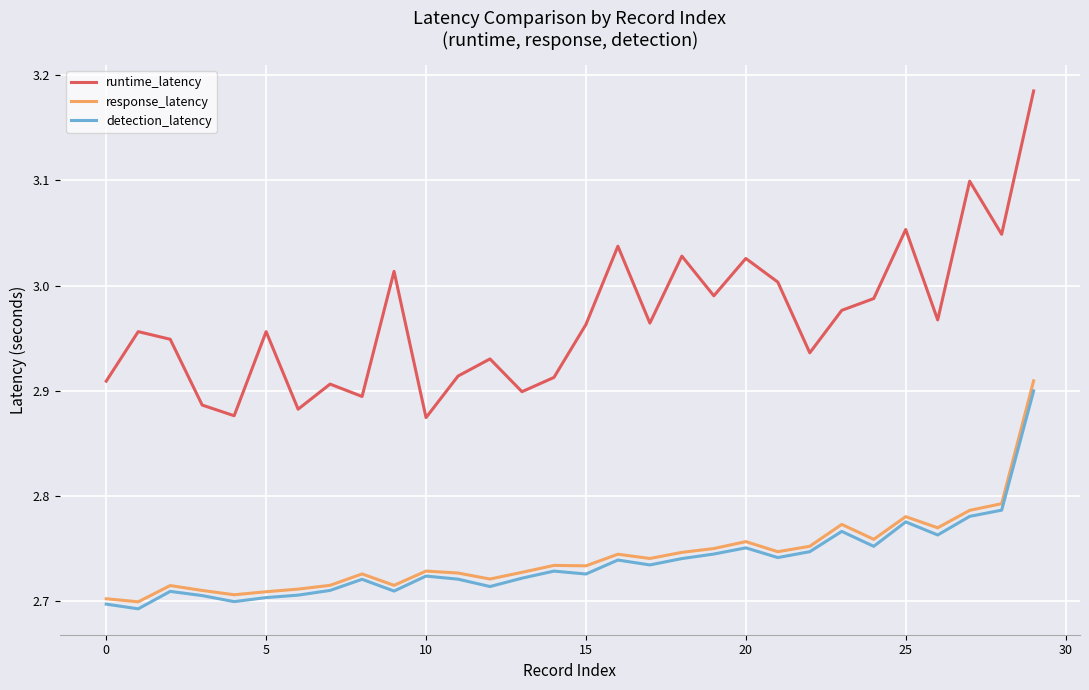

Which series has the widest spread of values?

runtime_latency